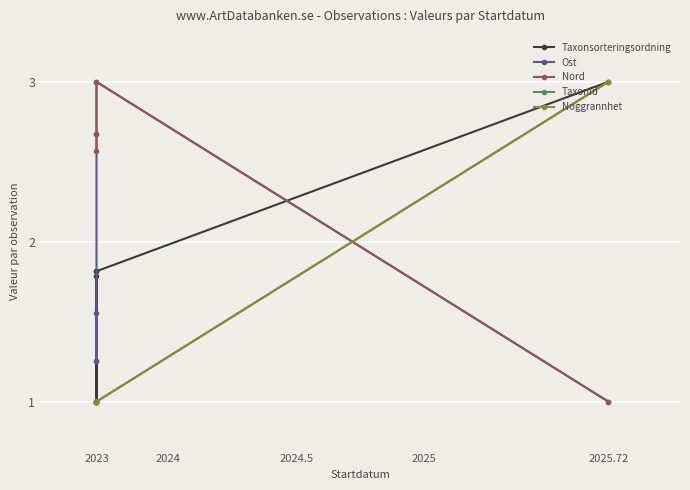

What are all the series names shown in the legend?

Taxonsorteringsordning, Ost, Nord, TaxonId, Noggrannhet